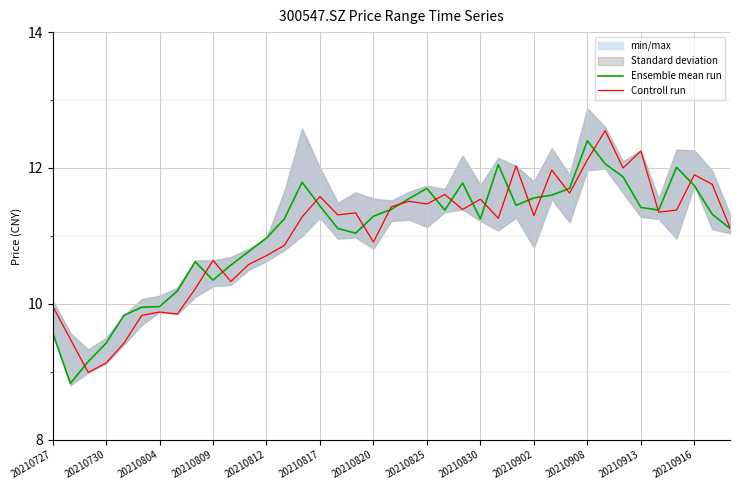

Which series ends up on top after the final intersection of Ensemble mean run and Controll run?

Controll run